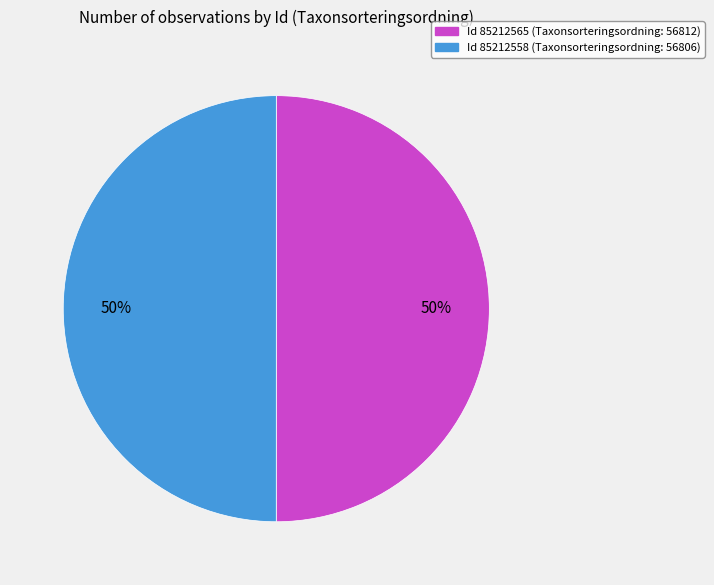

Count the number of slices in the pie.

2